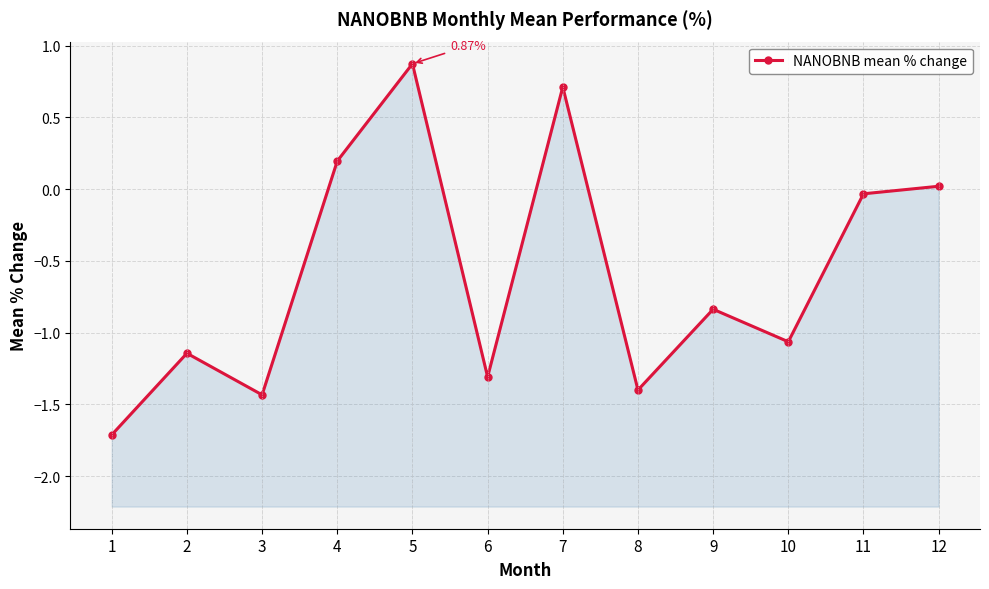

Reading left to right, extract all data points from this chart.

-1.7	-1.1	-1.4	0.2	0.9	-1.3	0.7	-1.4	-0.8	-1.1	-0.0	0.0